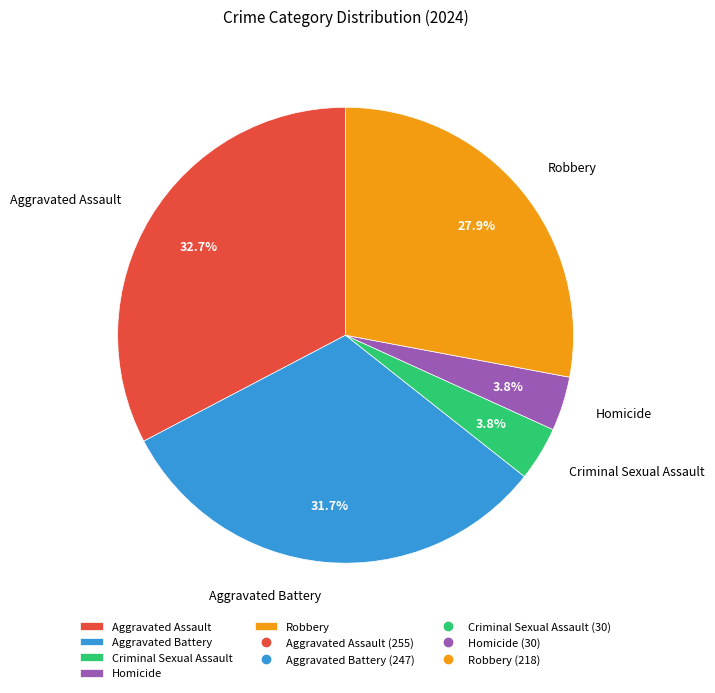

To the nearest percent, what portion does Aggravated Assault represent?

33%